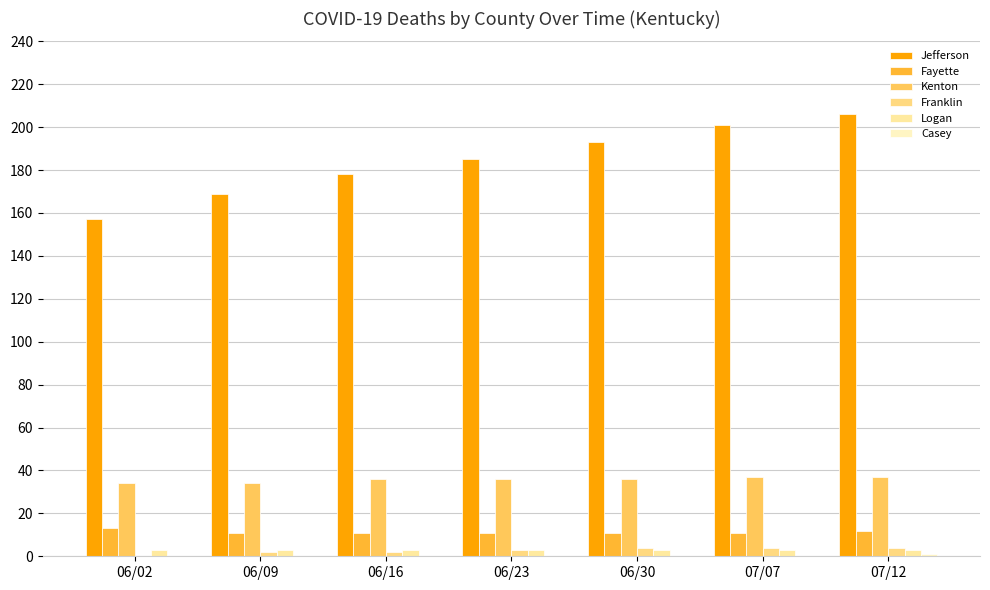

How many data points does each series have?

7